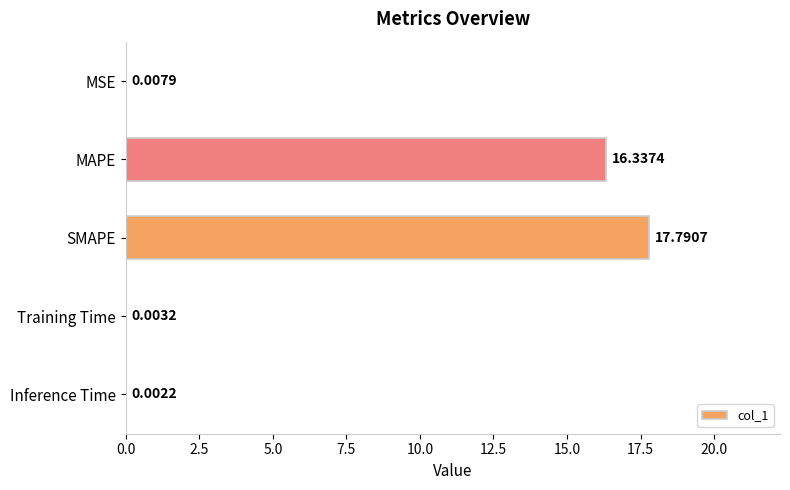

Which category has the highest value across all series?

SMAPE